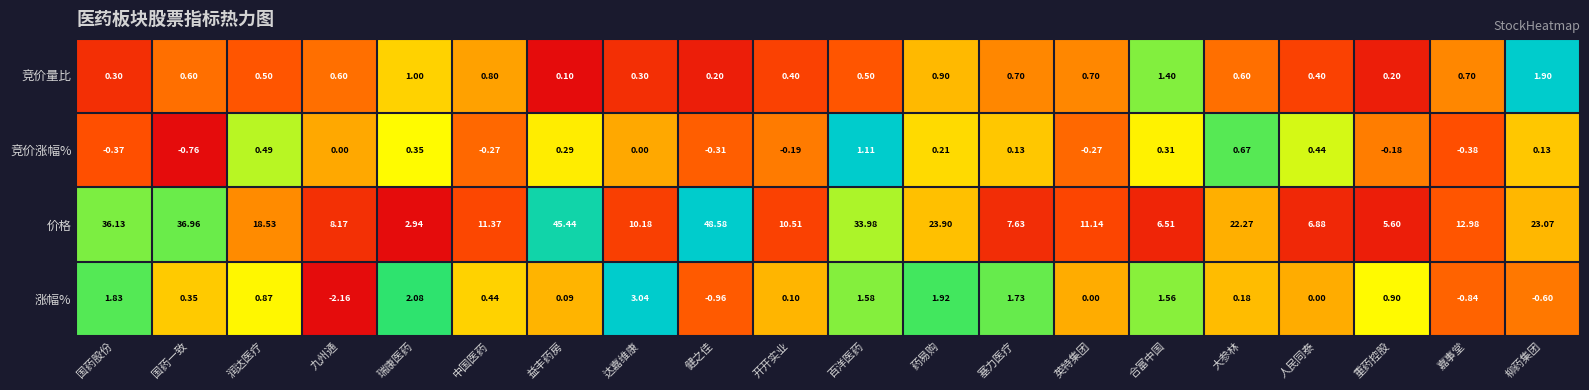

Between 国药一致 and 瑞康医药, which series saw the biggest shift?

价格